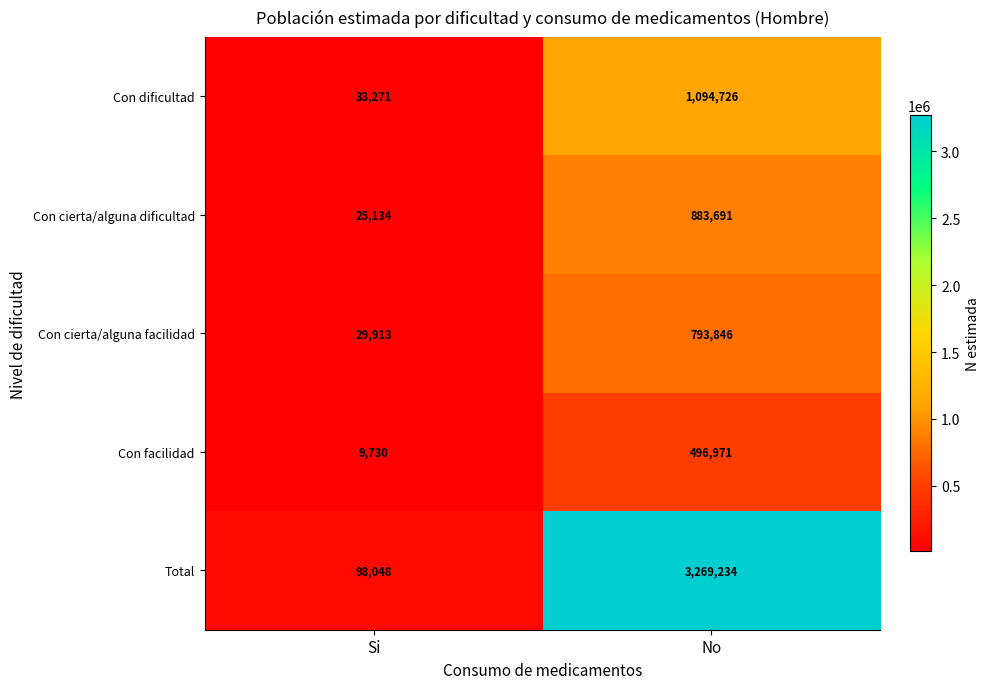

Reading left to right, what are all the values shown in this chart?

Con dificultad: 33271	1094726
Con cierta/alguna dificultad: 25134	883691
Con cierta/alguna facilidad: 29913	793846
Con facilidad: 9730	496971
Total: 98048	3269234